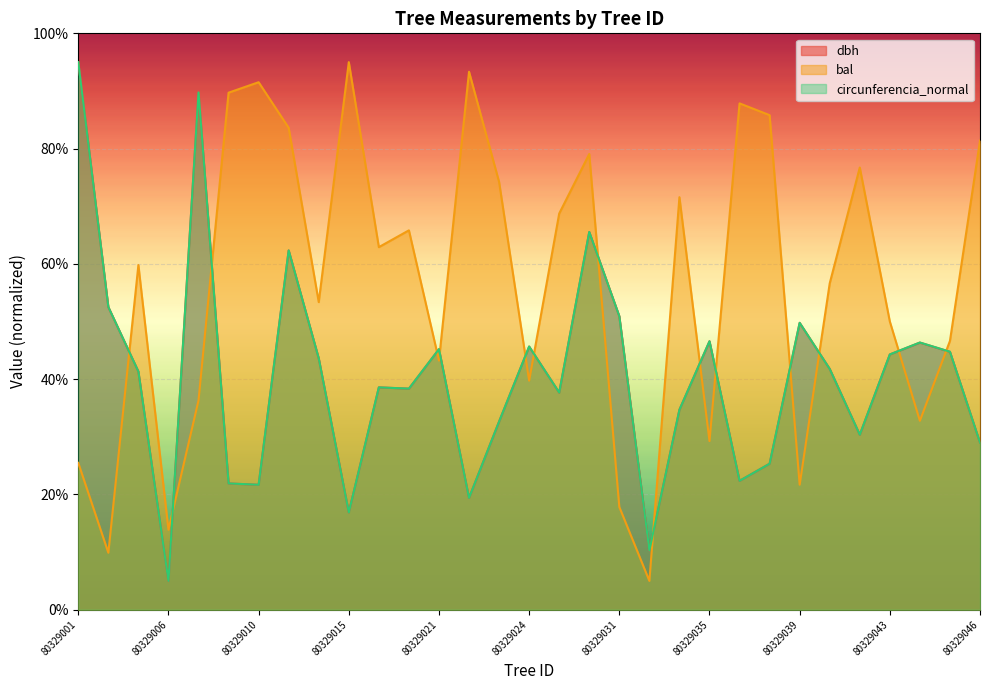

Rank the series at 80329023 from highest to lowest value.

bal, circunferencia_normal, dbh